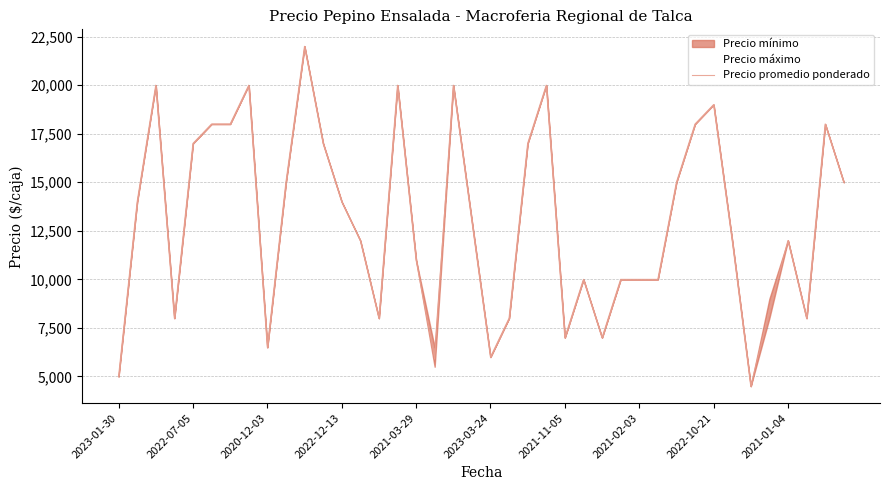

True or false: the data has more than 0 interior local peaks.

True